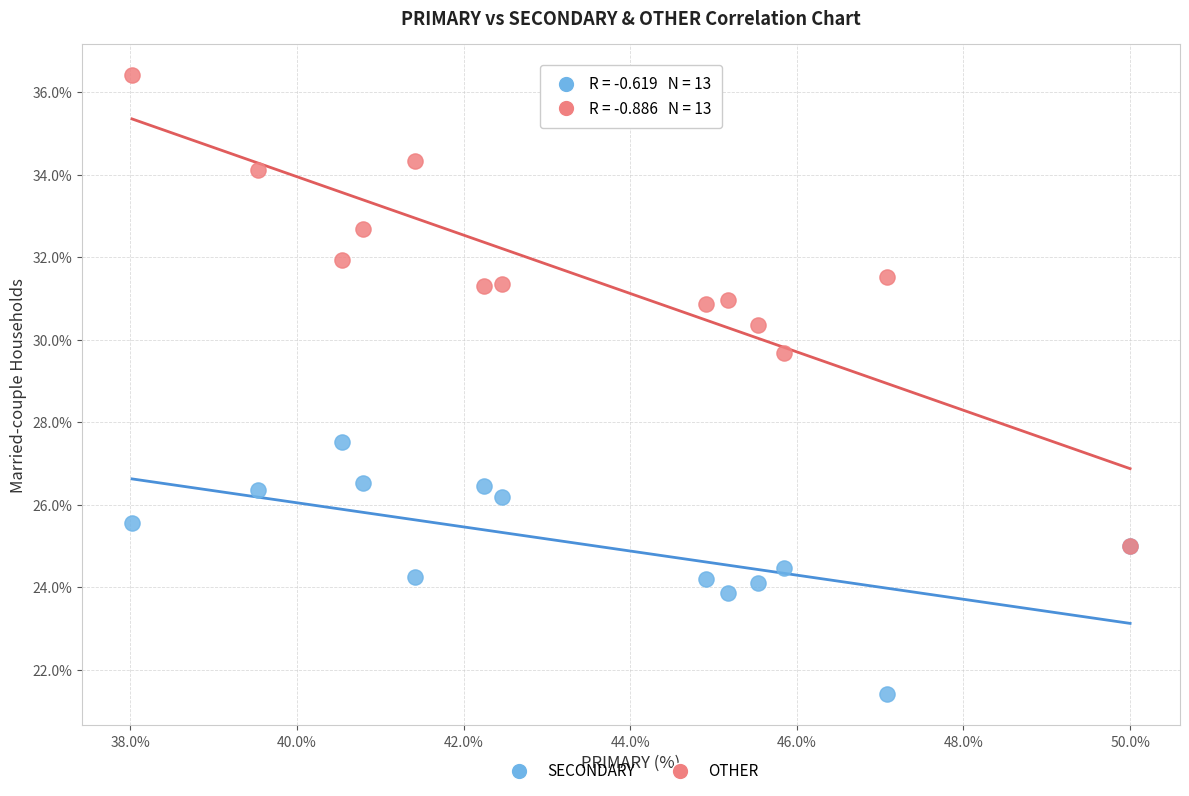

Across all series, what Y value is closest to 28?

27.5